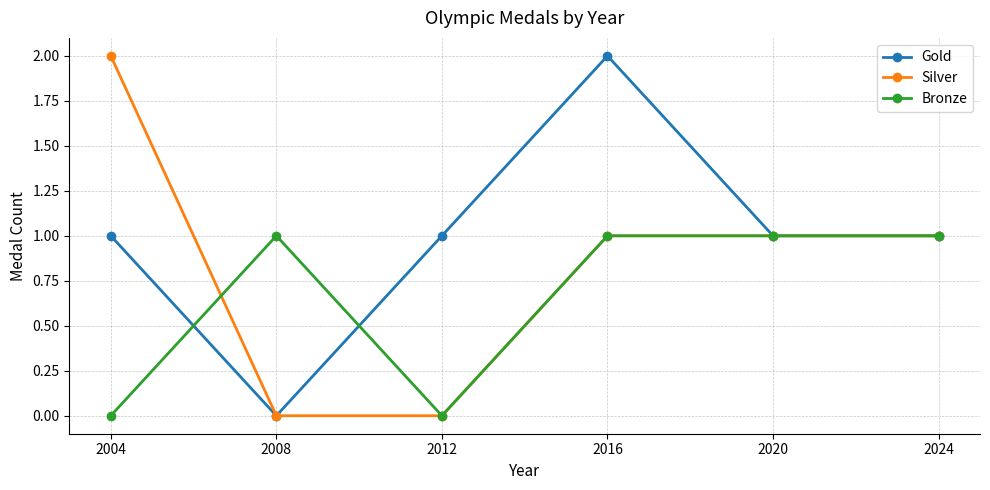

What are all the series names shown in the legend?

Gold, Silver, Bronze